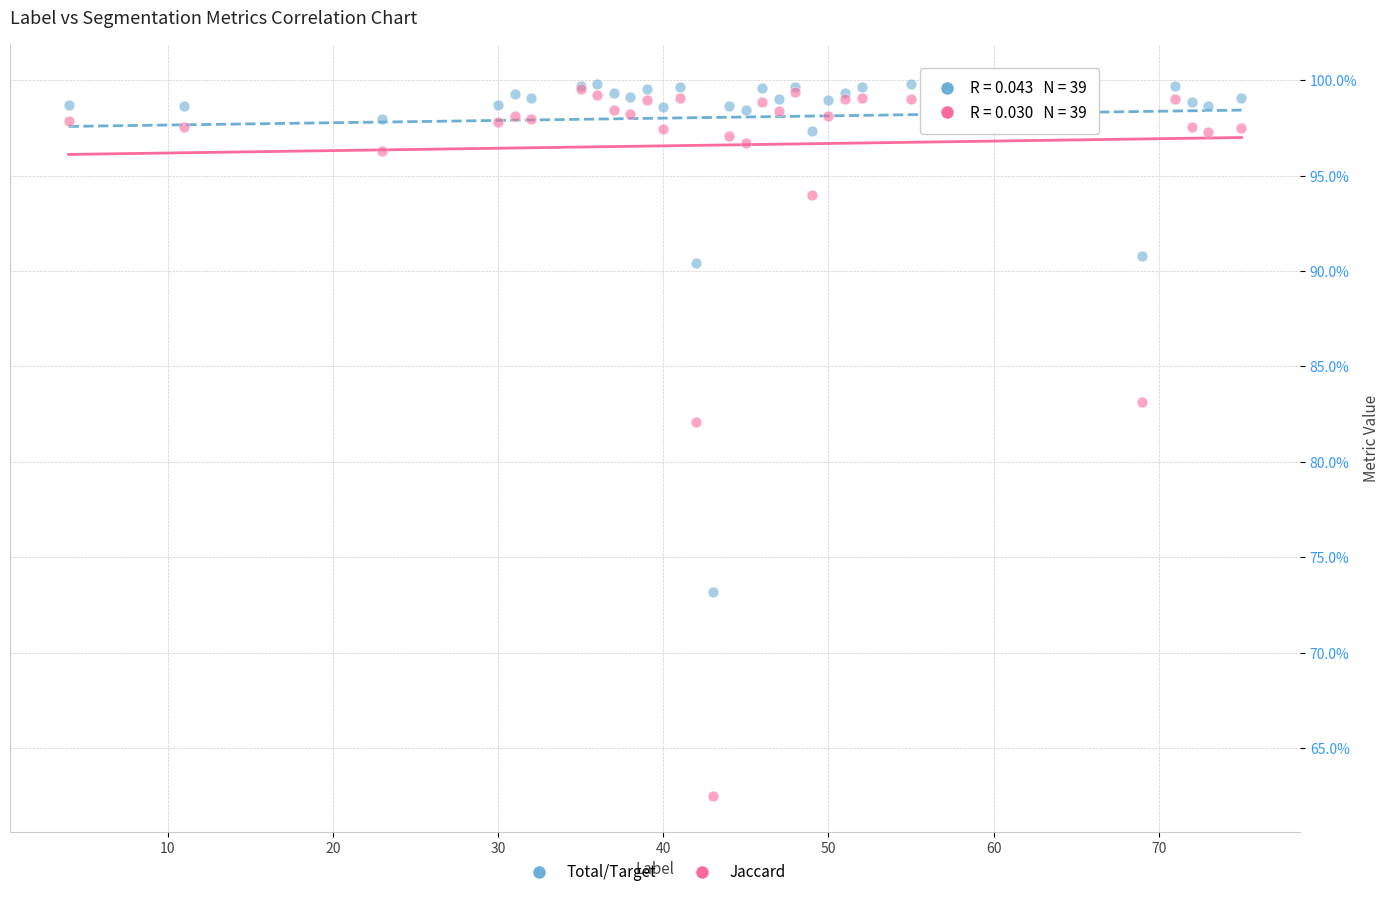

Which series has the widest spread of Y values?

Jaccard